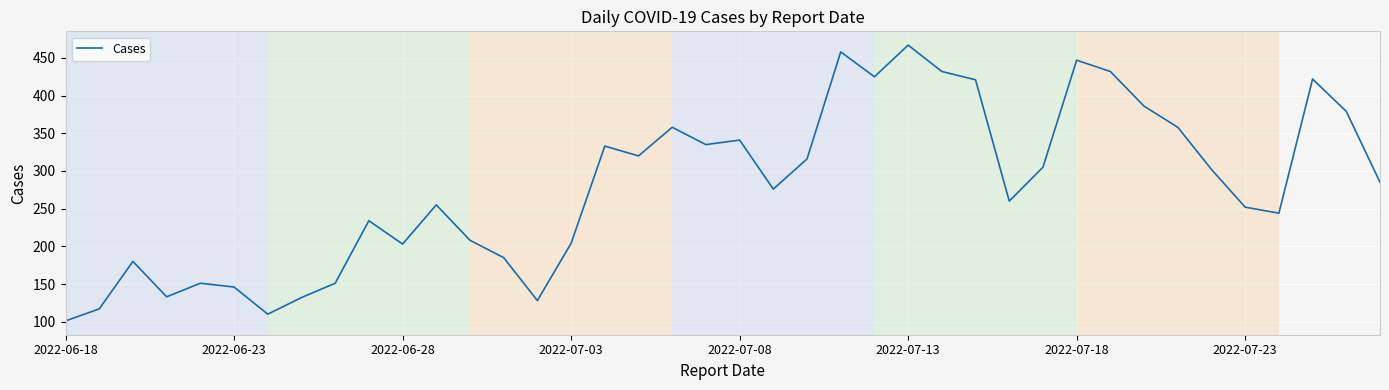

What is the maximum value shown in the chart?

467